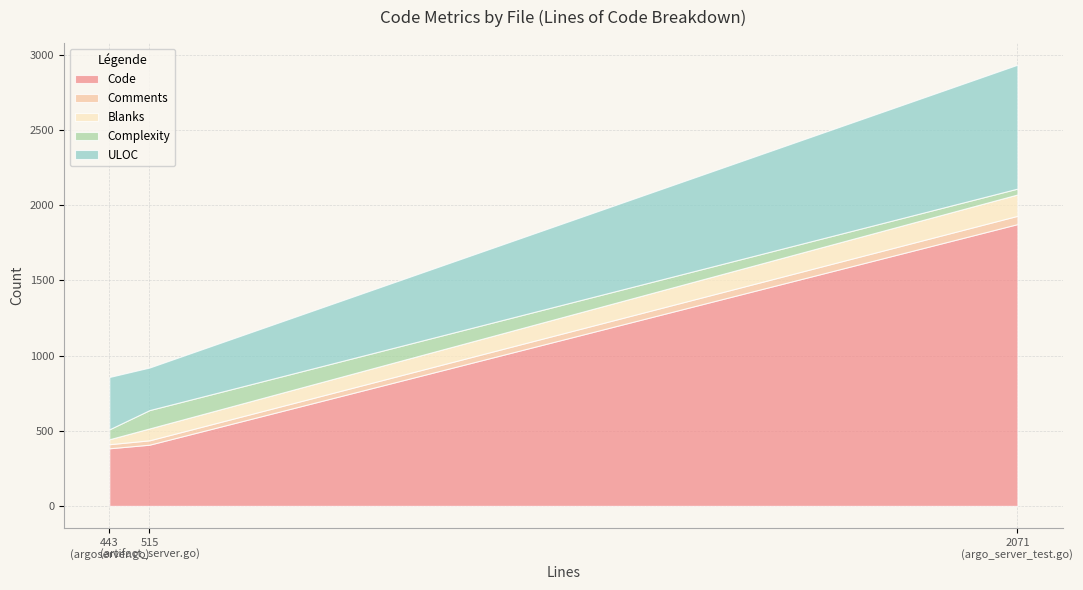

Is the value of Blanks at argoserver.go greater than the value of Complexity at argoserver.go?

No